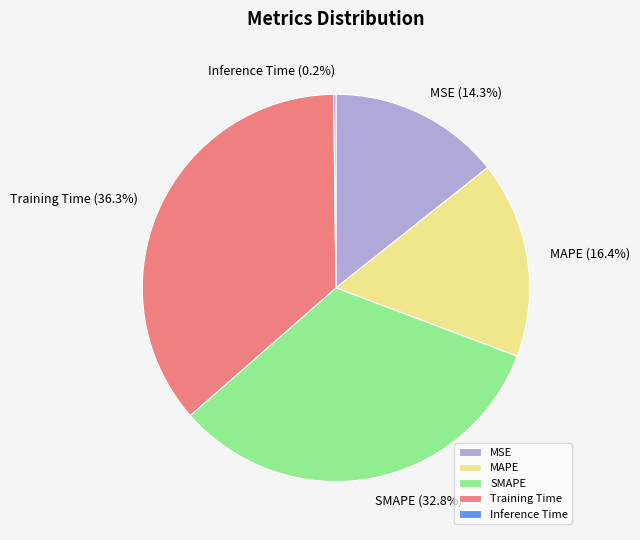

Between SMAPE and Training Time, which is larger?

Training Time